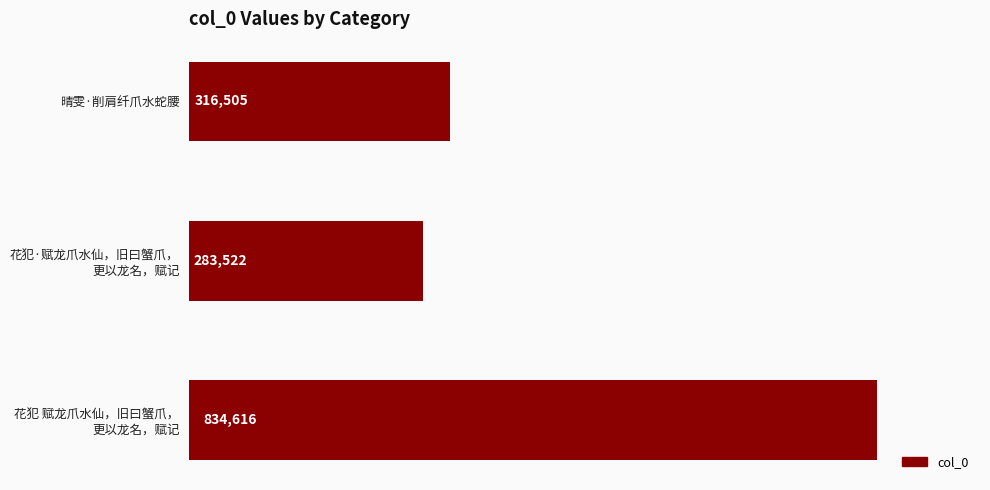

What position from the bottom is 晴雯·削肩纤爪水蛇腰?

3